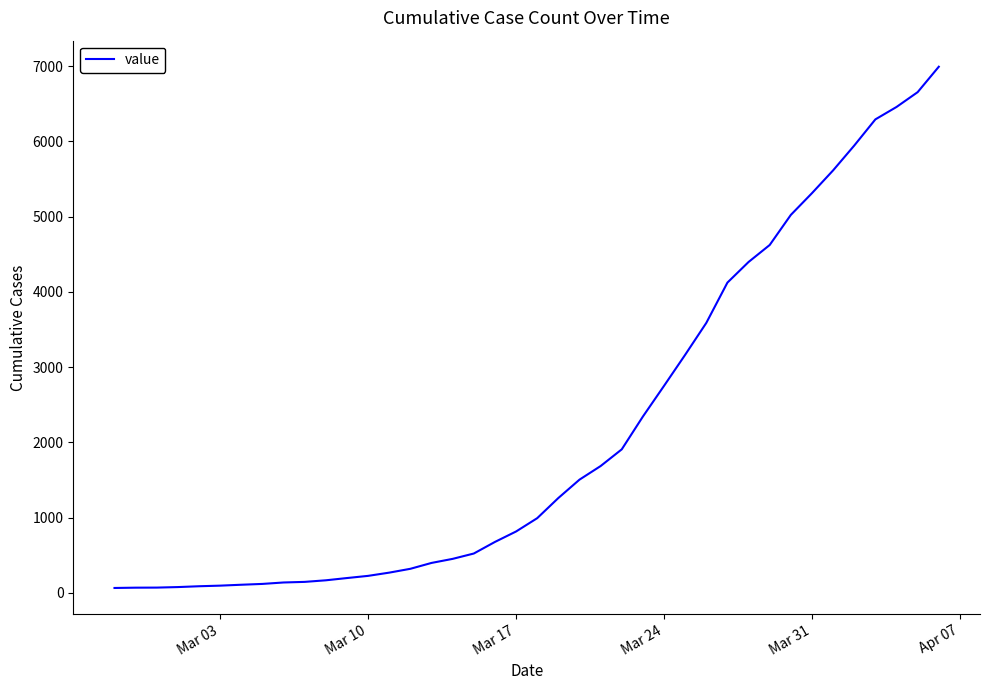

What is the maximum value shown in the chart?

6994